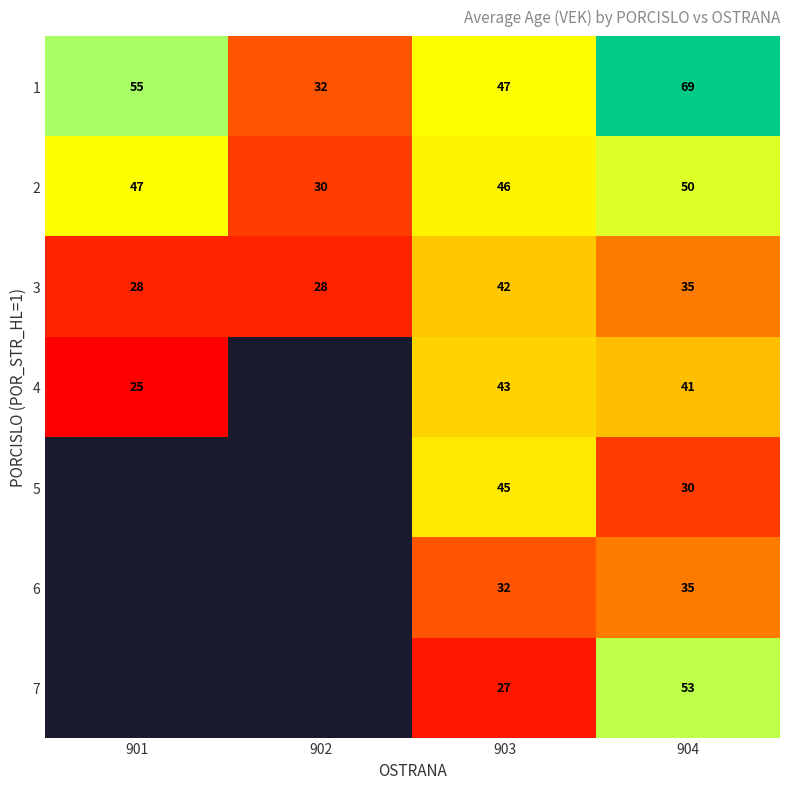

What is the lowest value of the 3 series?

28